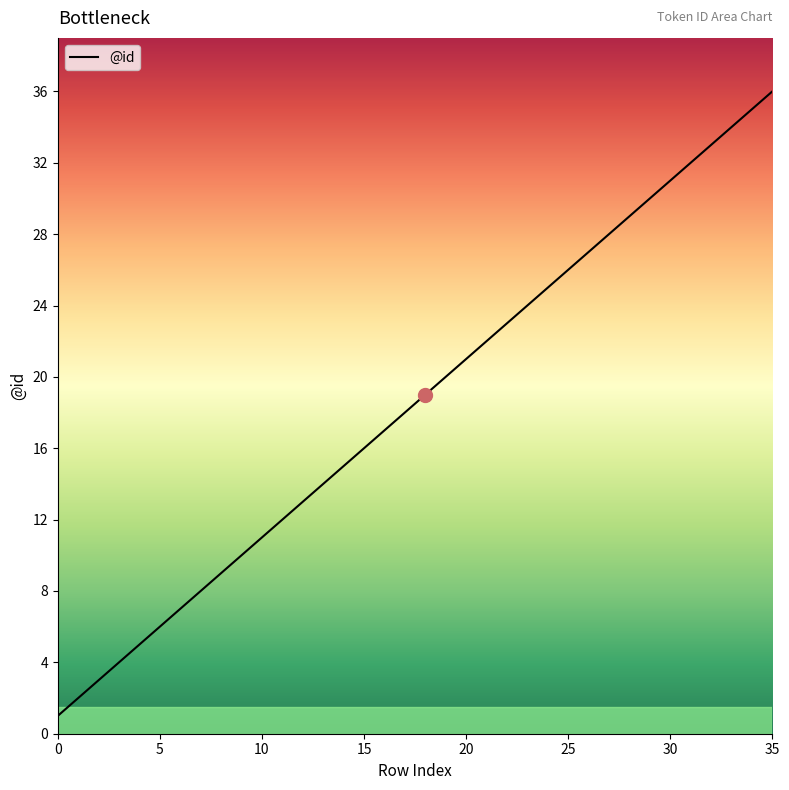

What is the difference between the maximum and minimum values?

35